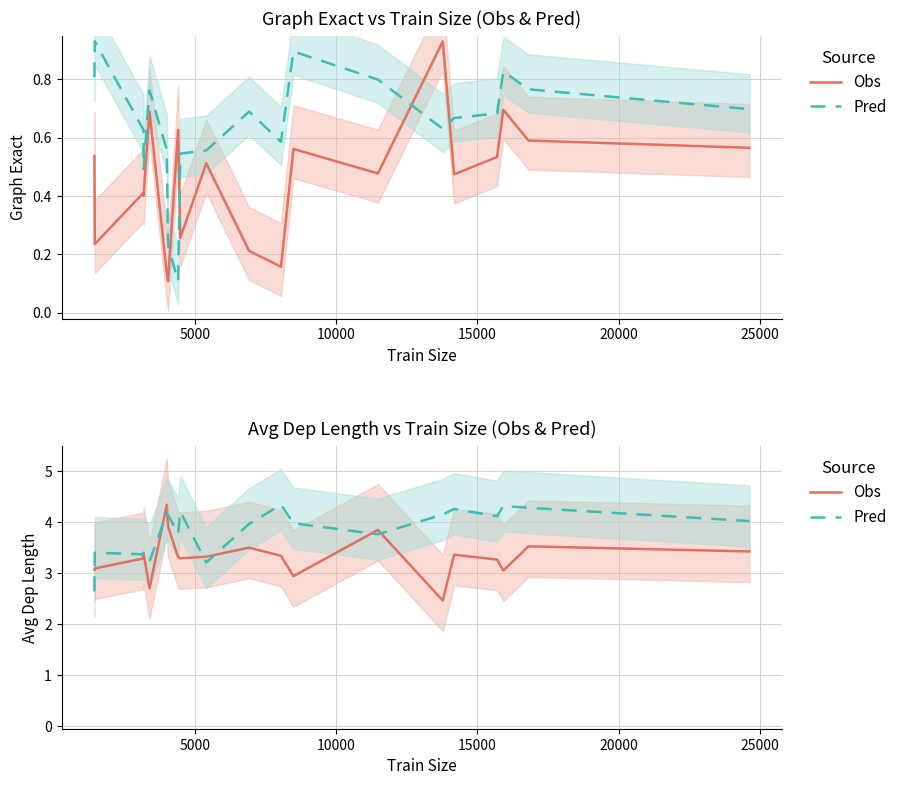

In Pred, how many points are lower than both neighbors (excluding endpoints)?

6